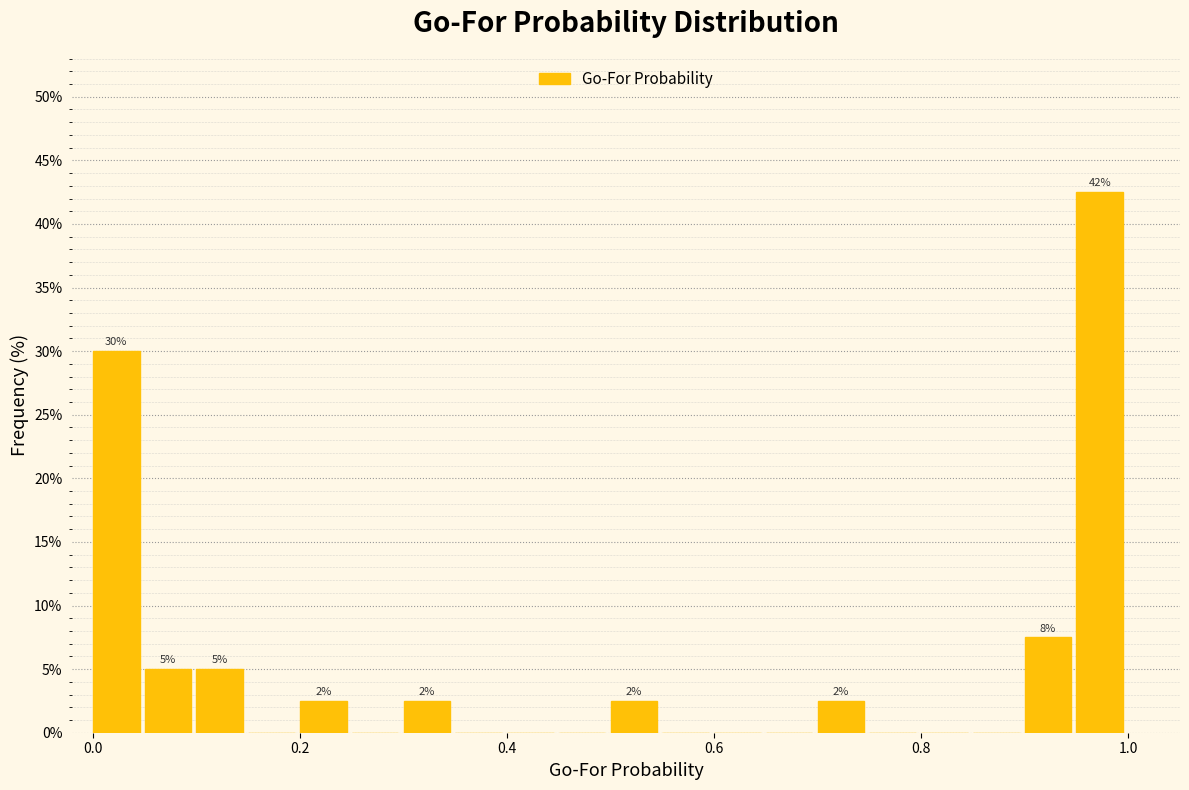

Read against the x-axis, roughly where is the centre of the tallest bar?

0.98